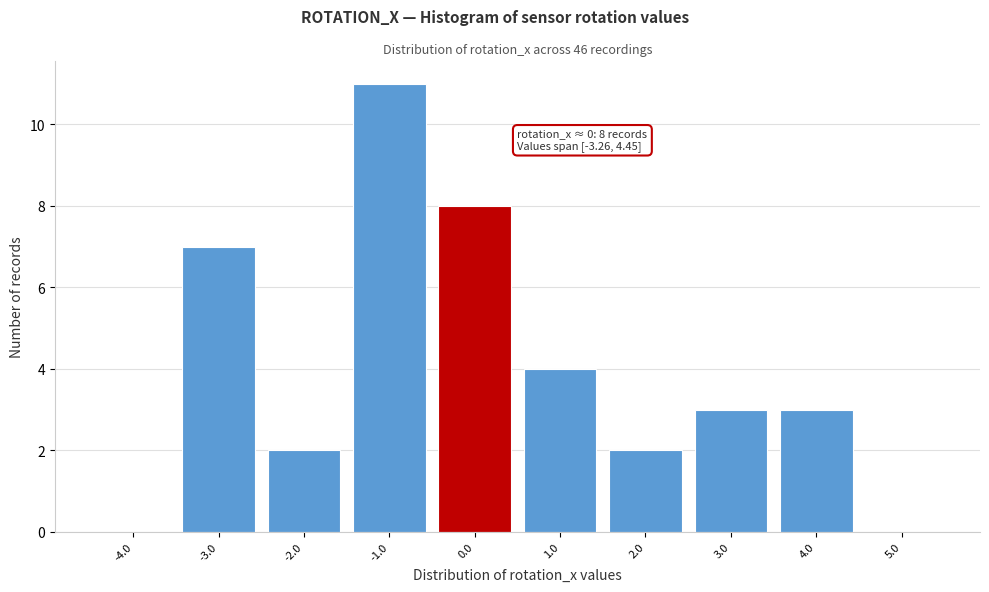

Over which range of the x-axis is the bar tallest?

-1.5 to -0.5